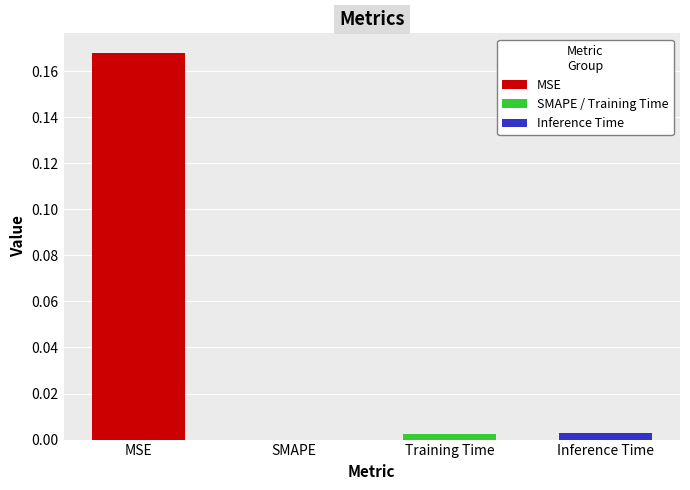

Does the chart contain stacked bars?

No